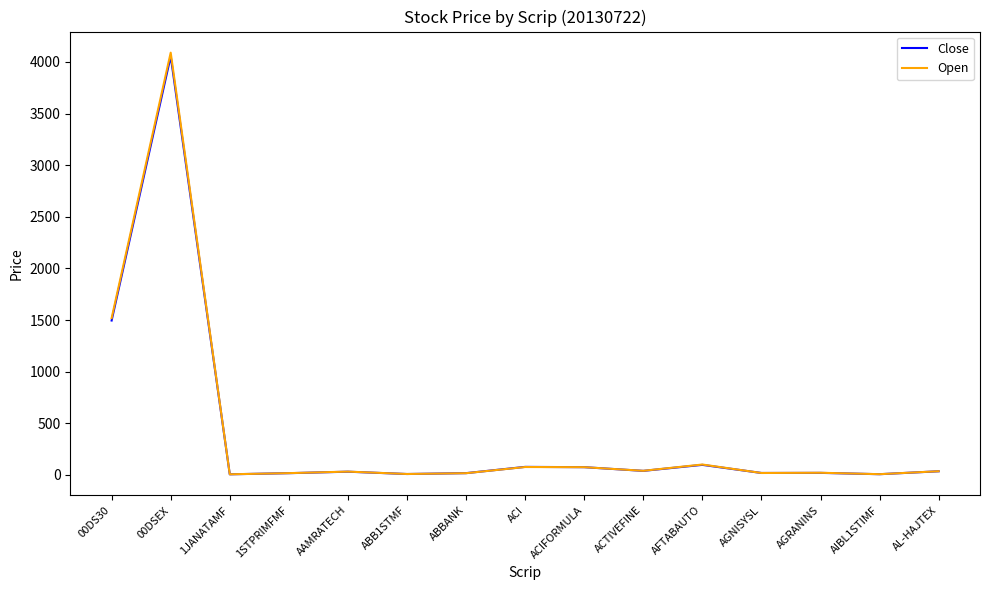

The value of Close at 00DSEX is 2271.0. True or false?

False